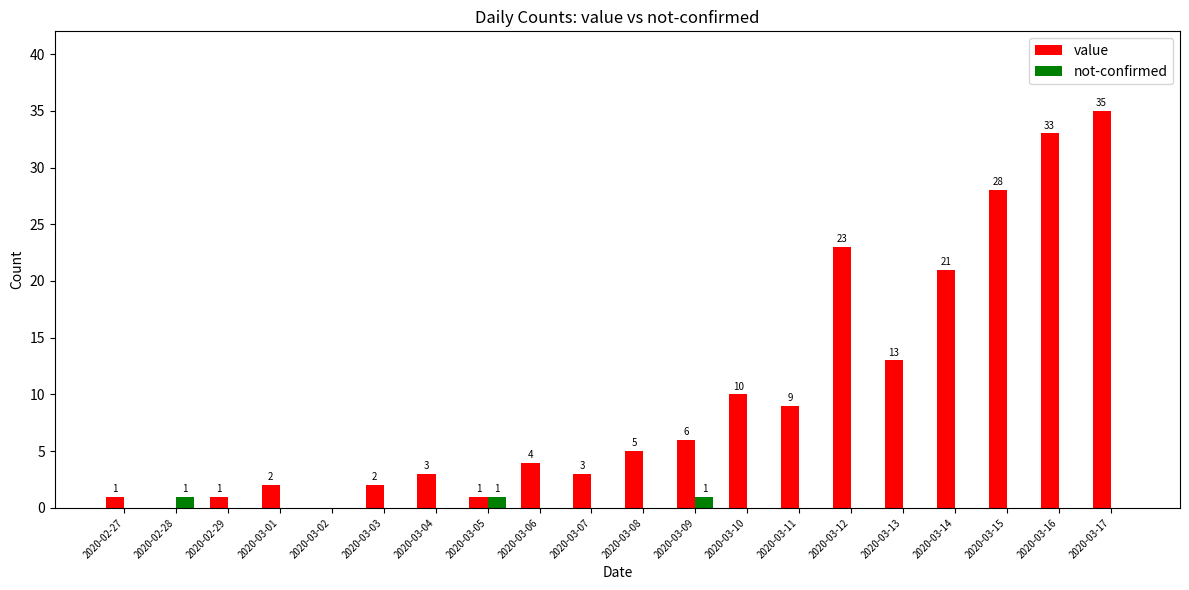

Reading left to right, what are all the values shown in this chart?

value: 2020-02-27=1	2020-02-28=0	2020-02-29=1	2020-03-01=2	2020-03-02=0	2020-03-03=2	2020-03-04=3	2020-03-05=1	2020-03-06=4	2020-03-07=3	2020-03-08=5	2020-03-09=6	2020-03-10=10	2020-03-11=9	2020-03-12=23	2020-03-13=13	2020-03-14=21	2020-03-15=28	2020-03-16=33	2020-03-17=35
not-confirmed: 2020-02-27=0	2020-02-28=1	2020-02-29=0	2020-03-01=0	2020-03-02=0	2020-03-03=0	2020-03-04=0	2020-03-05=1	2020-03-06=0	2020-03-07=0	2020-03-08=0	2020-03-09=1	2020-03-10=0	2020-03-11=0	2020-03-12=0	2020-03-13=0	2020-03-14=0	2020-03-15=0	2020-03-16=0	2020-03-17=0